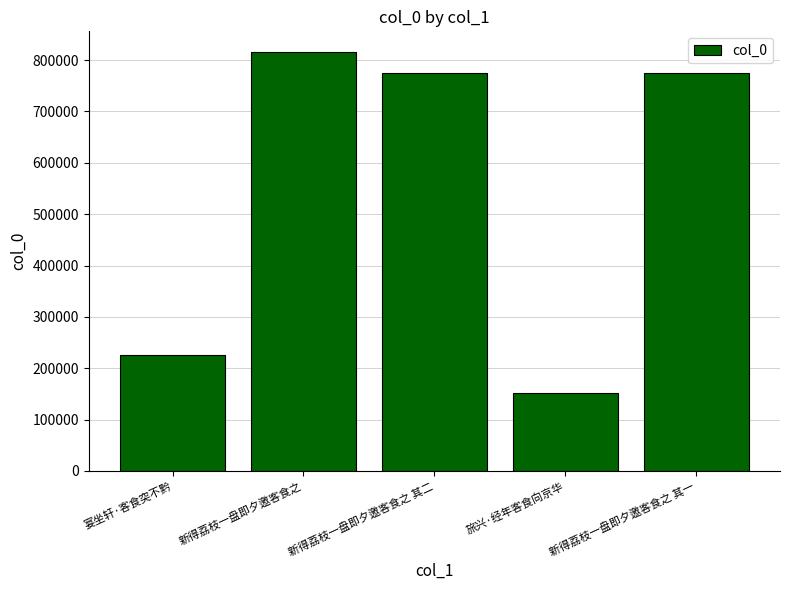

Where does the data first go above 775373?

新得荔枝一盘即夕邀客食之